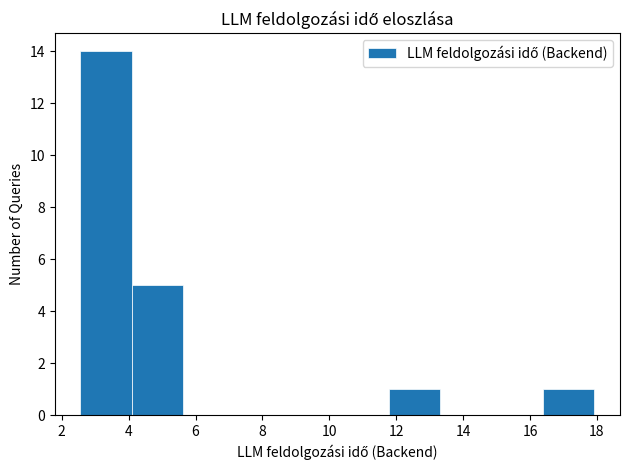

What is the height of the bar covering 16.4 to 18.0 on the x-axis? Neither the bar edges nor the heights are printed on the chart, so give them approximately, as read against the axes.

1